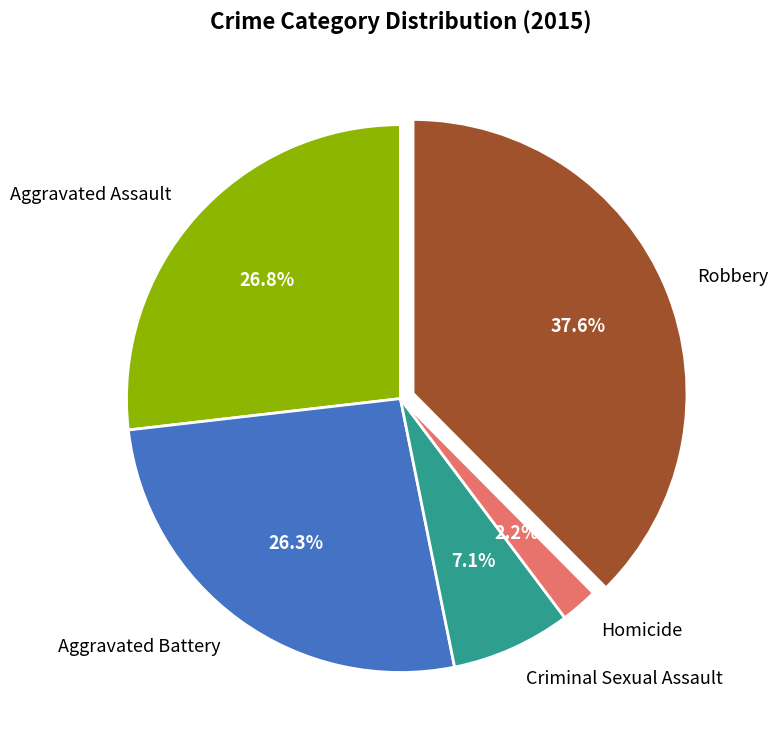

Is Robbery the majority of the pie?

No